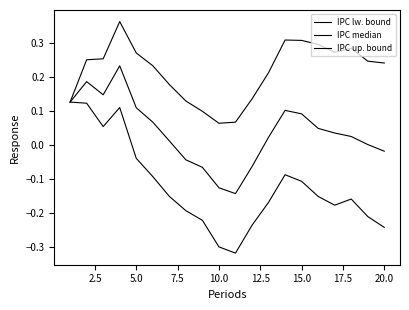

How many lines are shown in the chart?

3